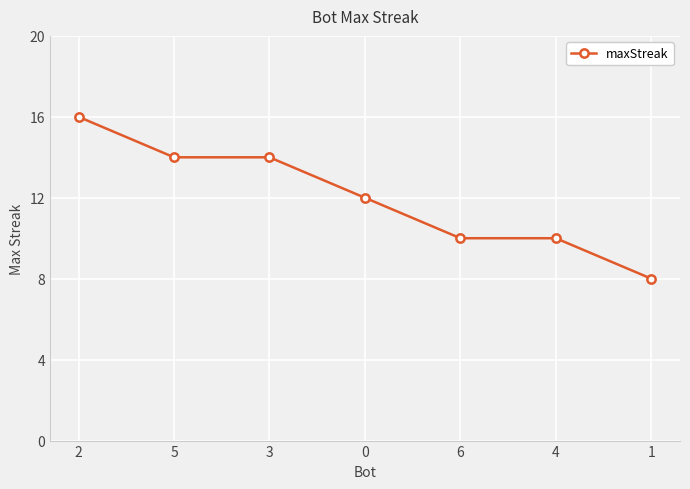

What is the greatest value displayed?

16